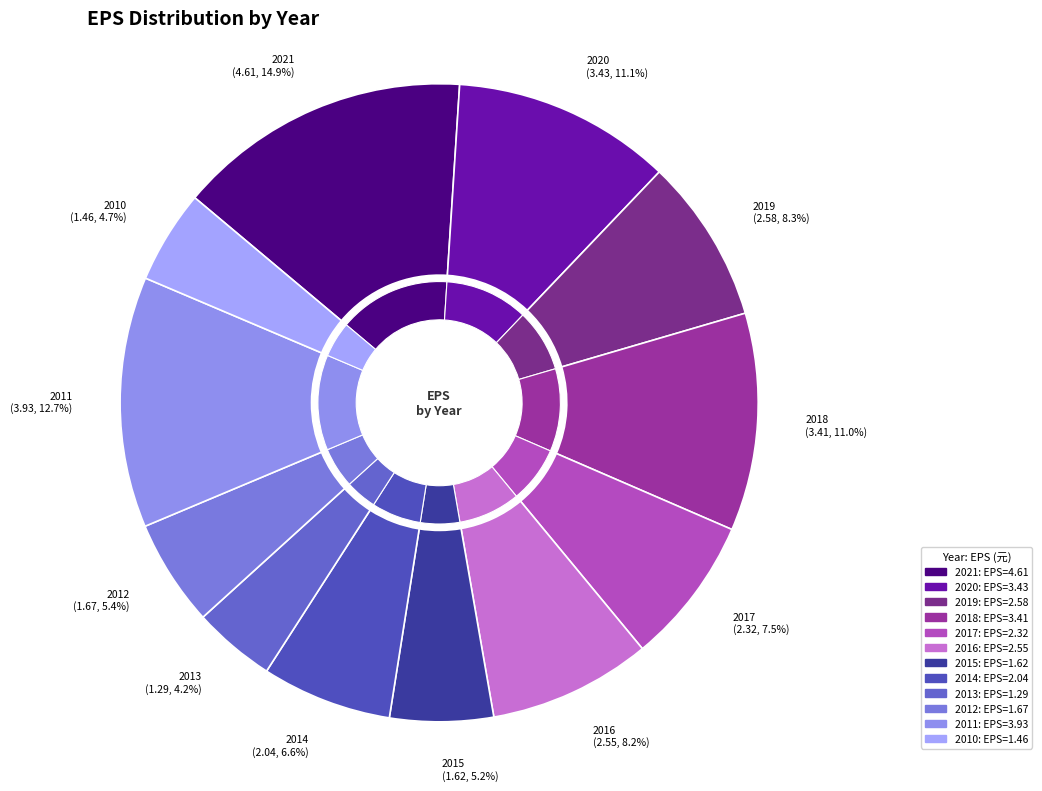

How many segments does this pie chart have?

12